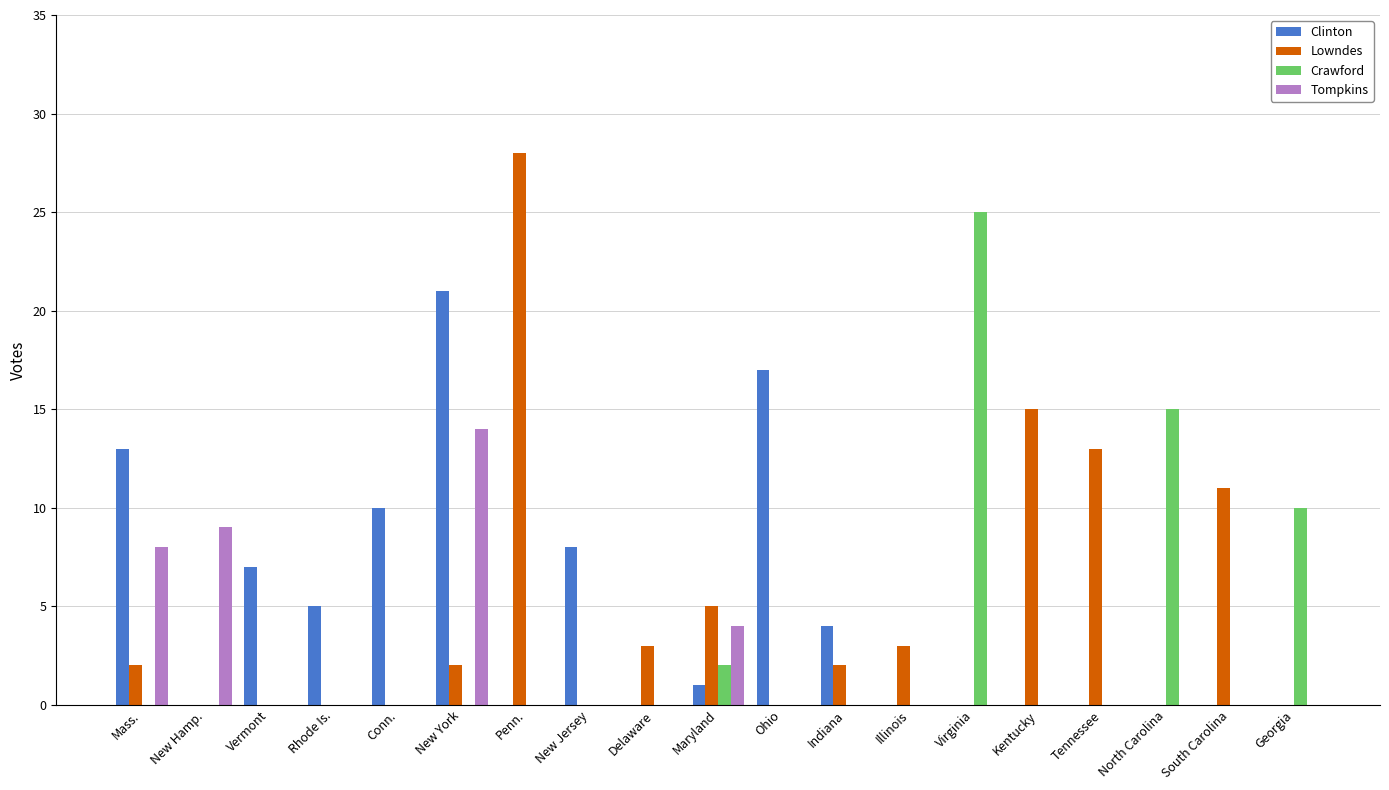

Between Vermont and Ohio, which series saw the biggest shift?

Clinton